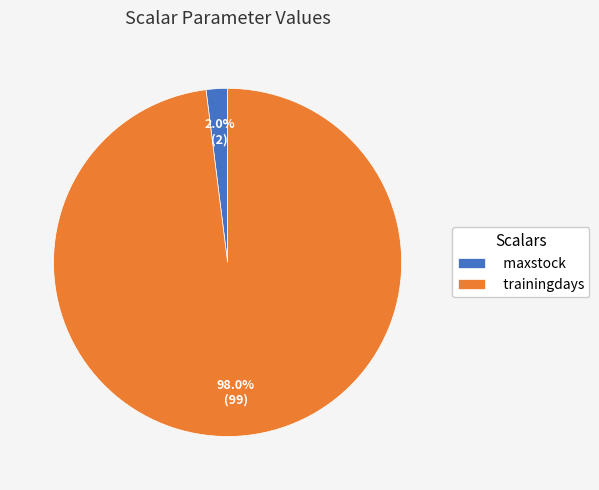

To the nearest percent, what is the average slice percentage?

50%